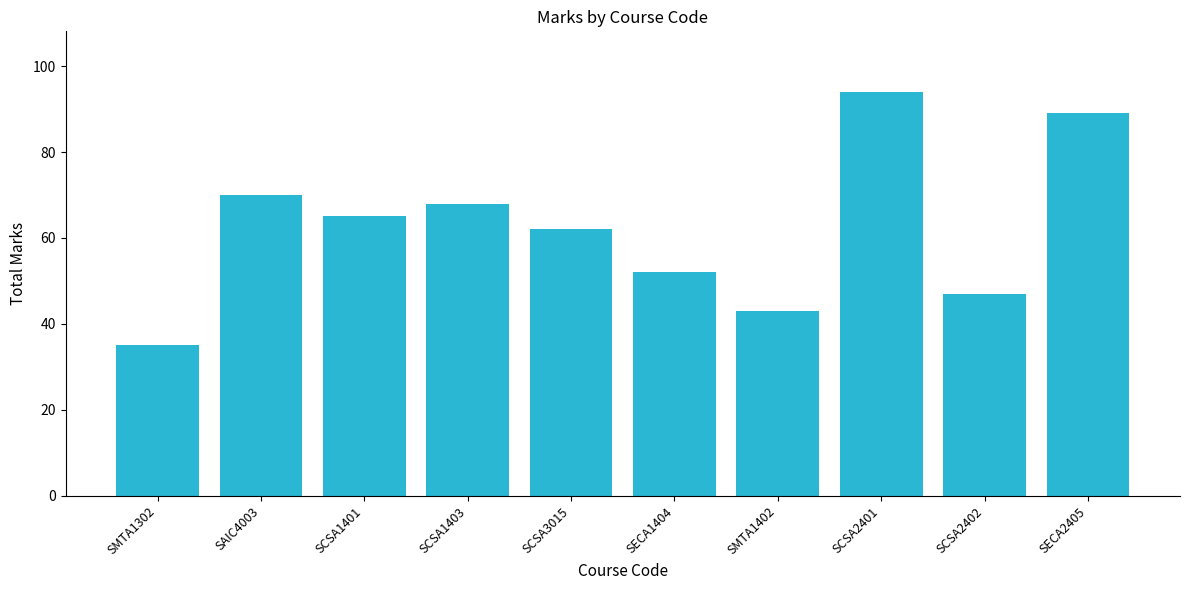

Reading right to left, extract all data points from this chart.

89	47	94	43	52	62	68	65	70	35